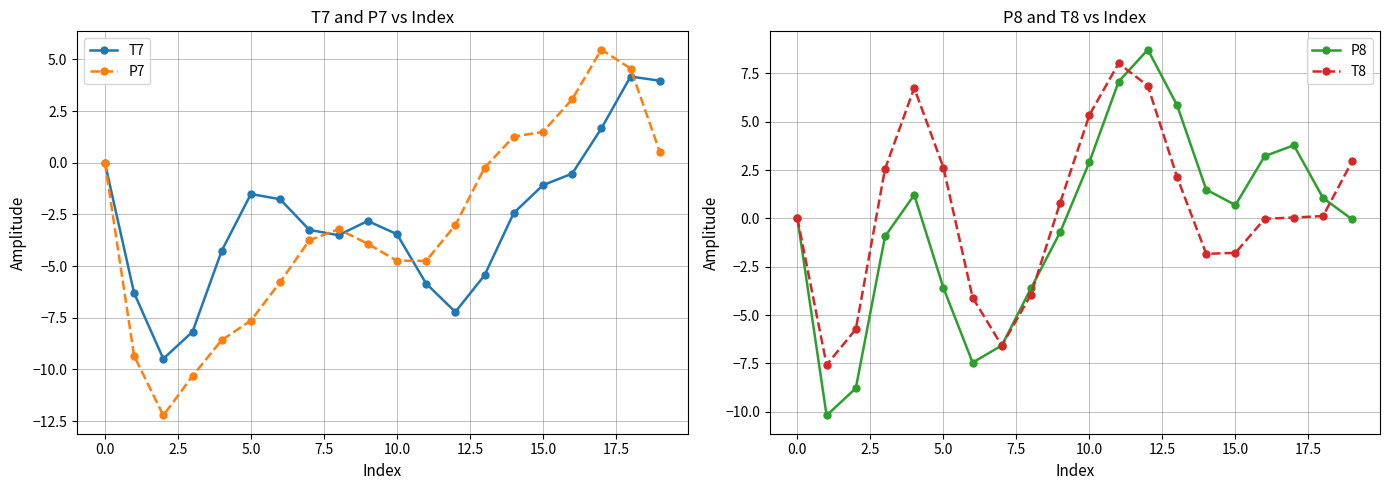

Reading left to right, what are all the values shown in this chart?

T7: 0.0	-6.3	-9.5	-8.2	-4.3	-1.5	-1.8	-3.2	-3.5	-2.8	-3.5	-5.8	-7.2	-5.4	-2.4	-1.1	-0.5	1.7	4.2	4.0
P7: -0.0	-9.3	-12.2	-10.3	-8.6	-7.6	-5.8	-3.8	-3.2	-3.9	-4.7	-4.7	-3.0	-0.2	1.3	1.5	3.1	5.5	4.6	0.5
P8: -0.0	-10.2	-8.8	-0.9	1.2	-3.6	-7.5	-6.6	-3.6	-0.7	2.9	7.1	8.7	5.9	1.5	0.7	3.2	3.8	1.1	-0.1
T8: 0.0	-7.6	-5.7	2.5	6.7	2.6	-4.1	-6.6	-3.9	0.8	5.3	8.0	6.8	2.1	-1.8	-1.8	-0.0	0.0	0.1	3.0